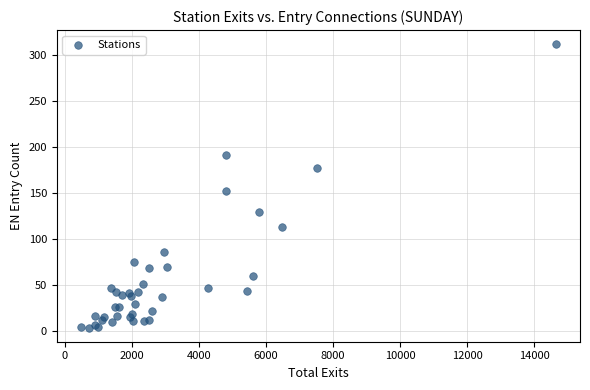

What Y value in the scatter plot is closest to 158?

152.8